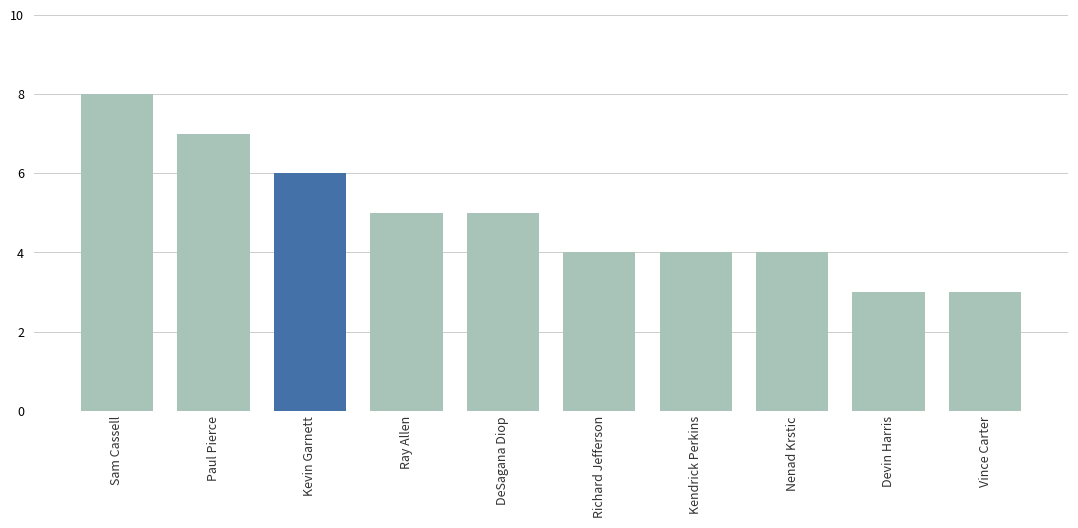

What position from the left is Vince Carter?

10